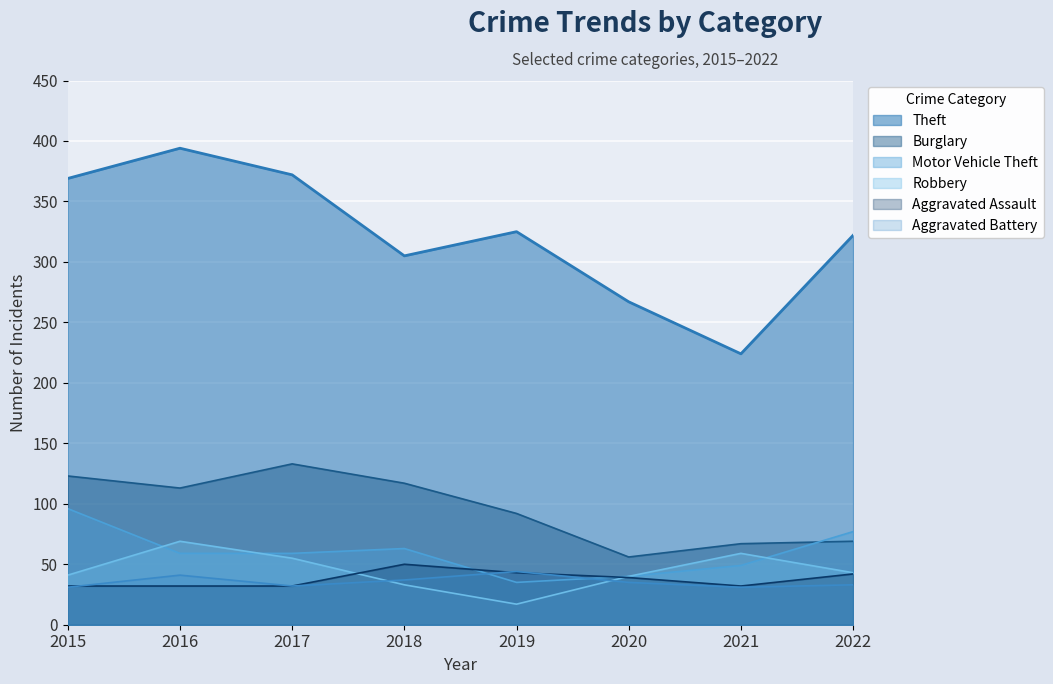

At which category does Robbery reach its first local peak?

2016